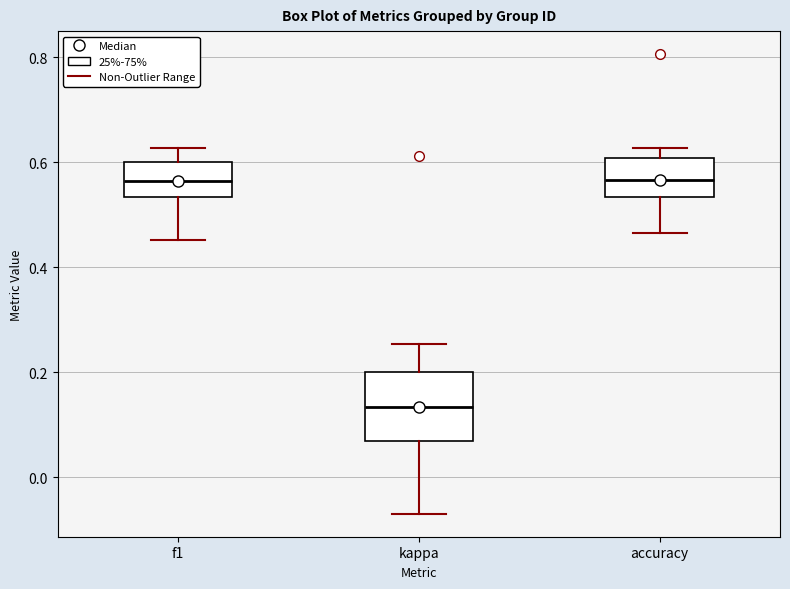

Reading left to right, read every box against the y-axis: the position of its median line, the range the box covers, and the ends of its whiskers. The values are not printed on the chart, so give them approximately, as read against the axis.

f1: median 0.56, box 0.54 to 0.60, whiskers 0.46 to 0.62
kappa: median 0.14, box 0.06 to 0.20, whiskers -0.06 to 0.26
accuracy: median 0.56, box 0.54 to 0.60, whiskers 0.46 to 0.62